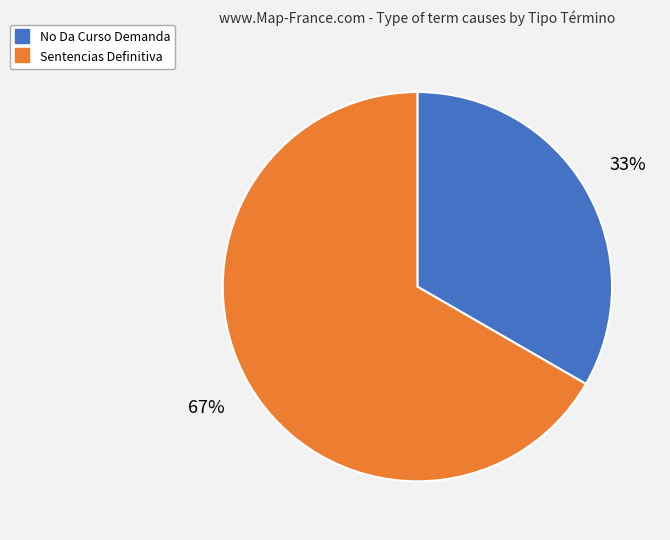

What percentage is the No Da Curso Demanda slice, to the nearest percent?

33%